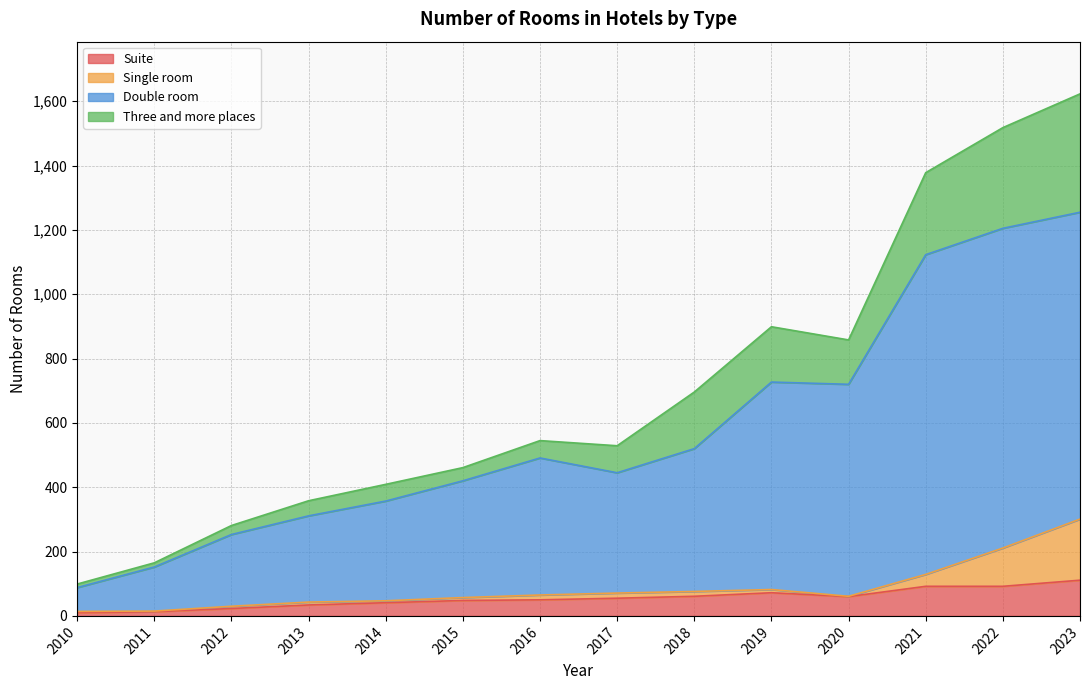

What is the maximum value for Suite?

111